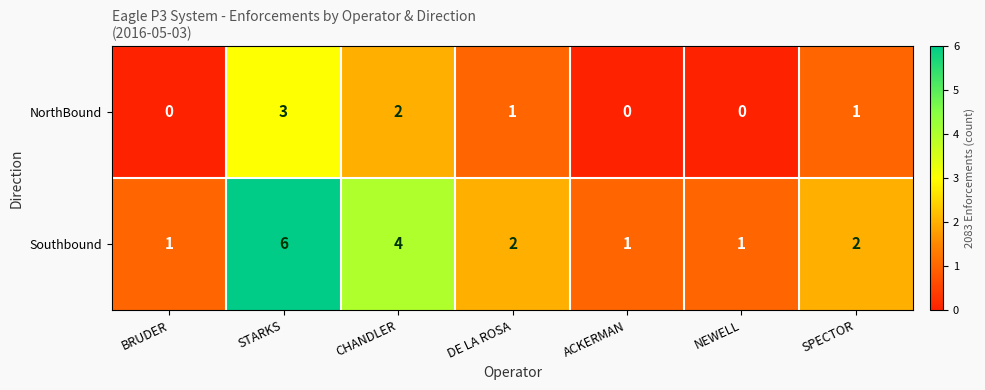

What is the sum of the Southbound values at SPECTOR and CHANDLER?

6